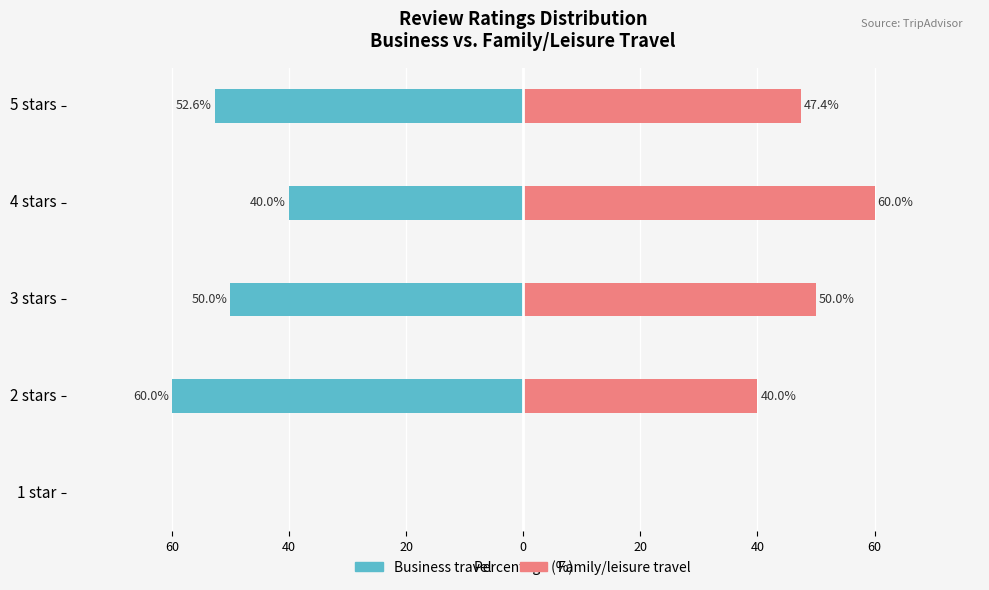

True or false: Family/leisure travel has a value of 75.6 at 5 stars.

False